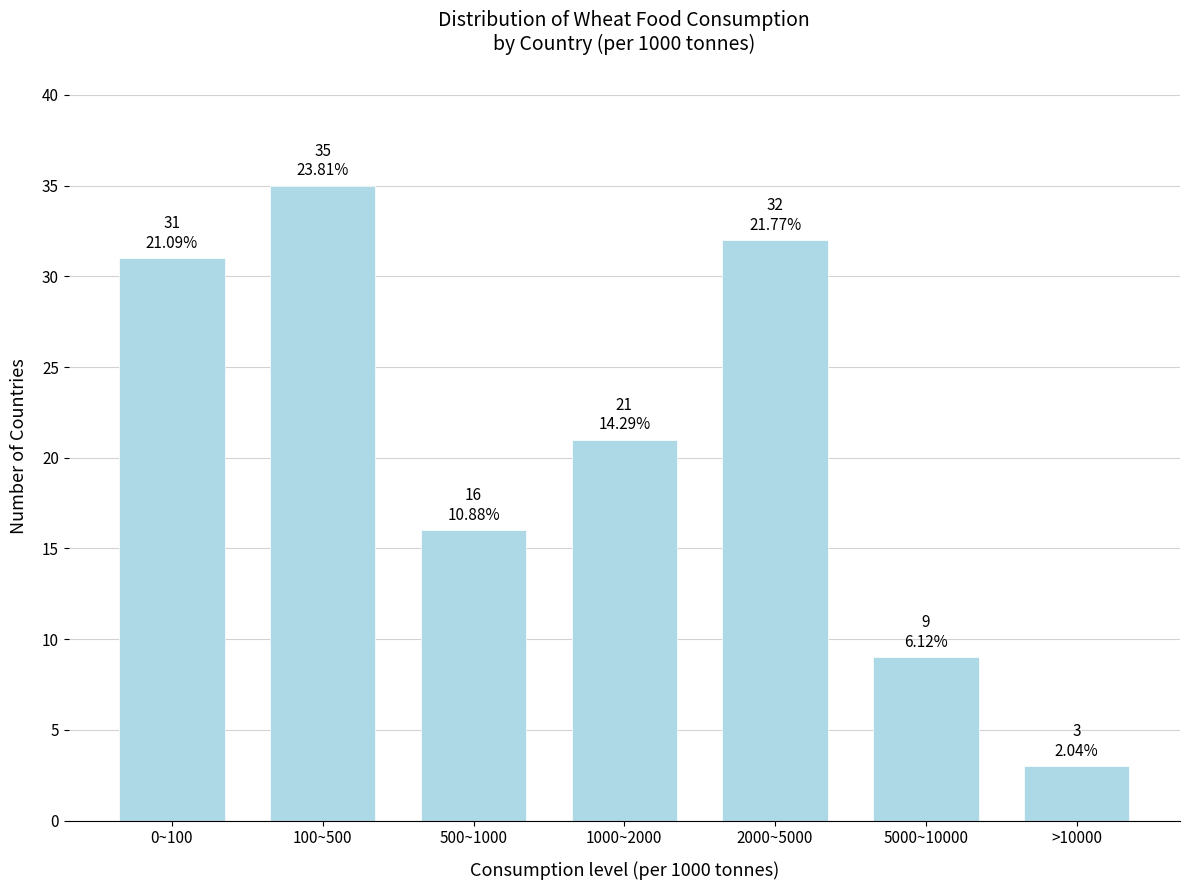

Reading left to right, extract all data points from this chart.

31	35	16	21	32	9	3